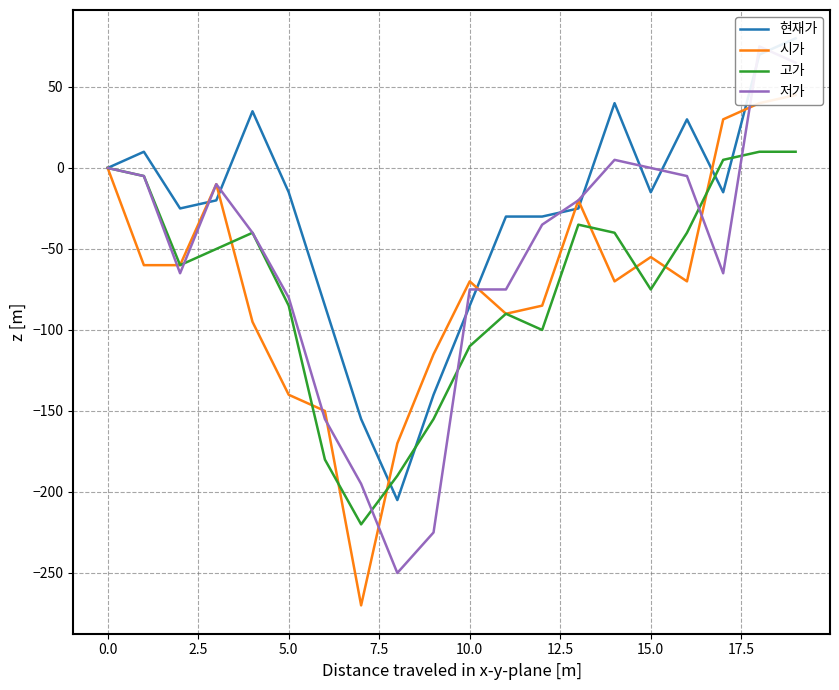

At how many categories does at least one series exceed -217?

20